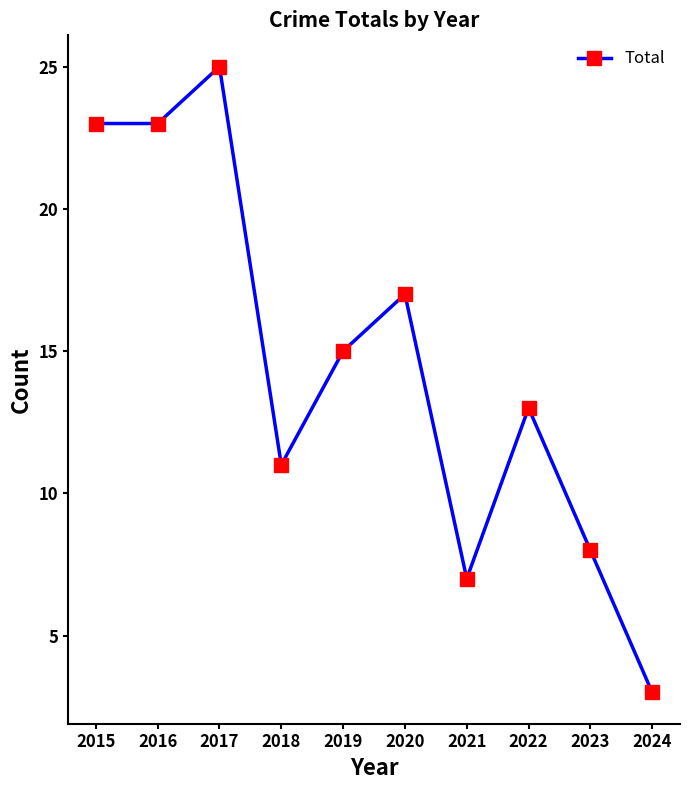

At which category does the chart reach its peak across all series?

2017